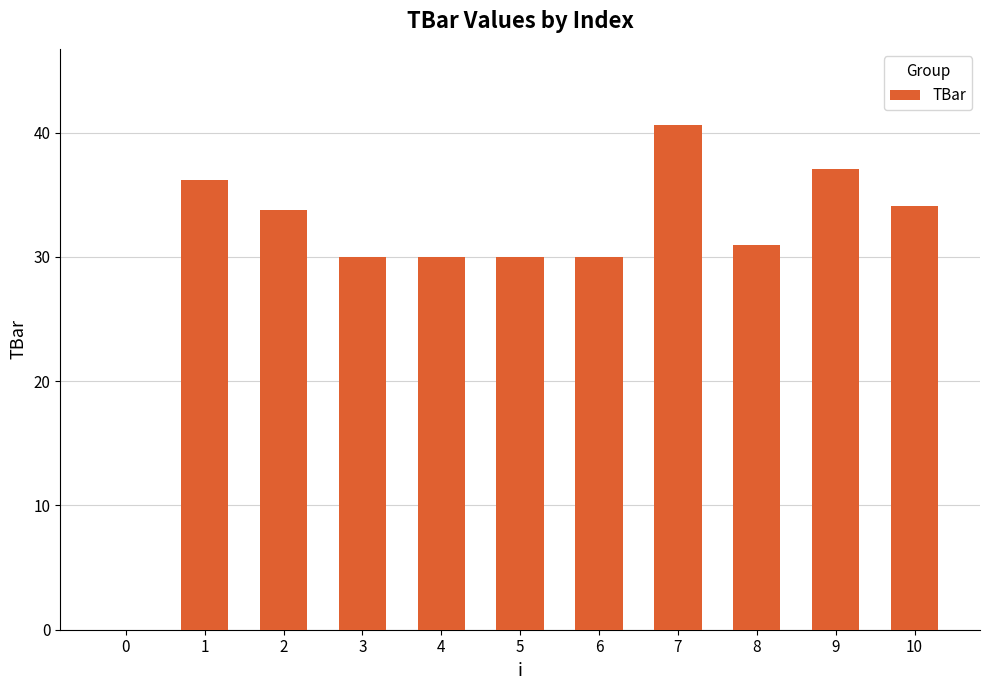

What is the change in value from 3 to 7?

+10.6